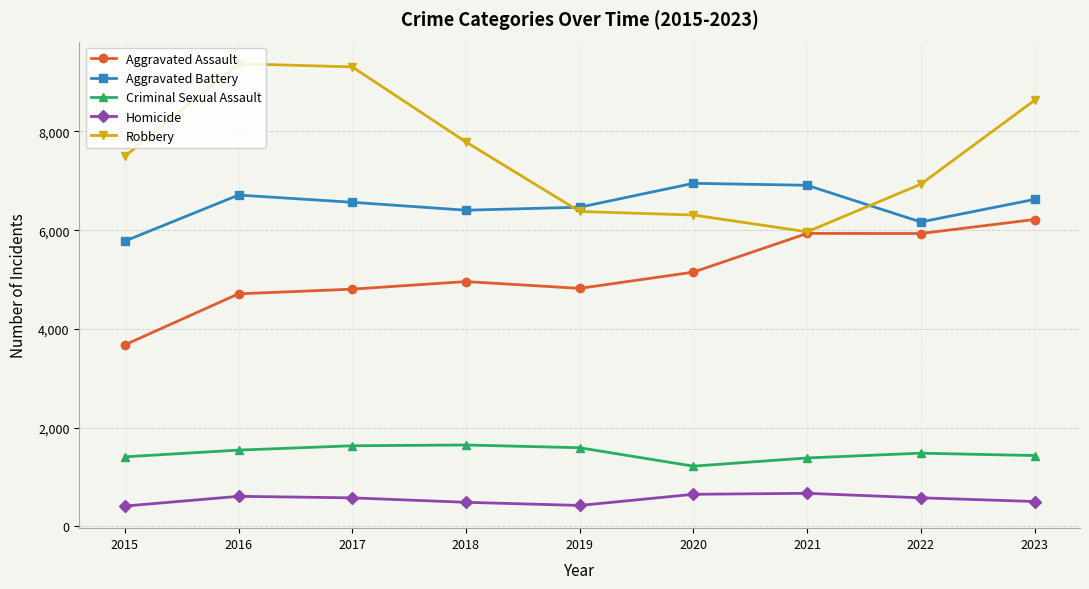

Does the chart display data point markers on the line(s)?

Yes